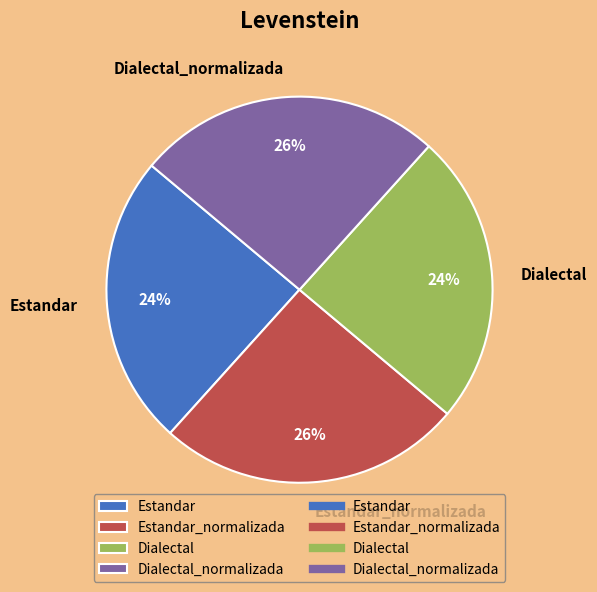

True or false: Dialectal_normalizada accounts for 20% of the total.

False